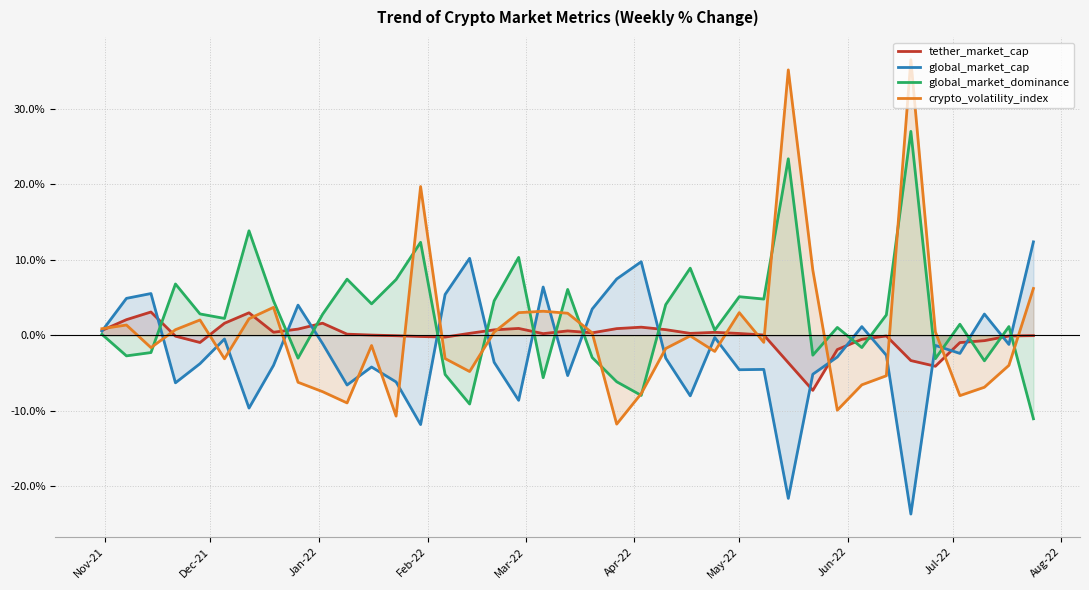

Rank the series by their maximum value, from lowest to highest.

tether_market_cap, global_market_cap, global_market_dominance, crypto_volatility_index